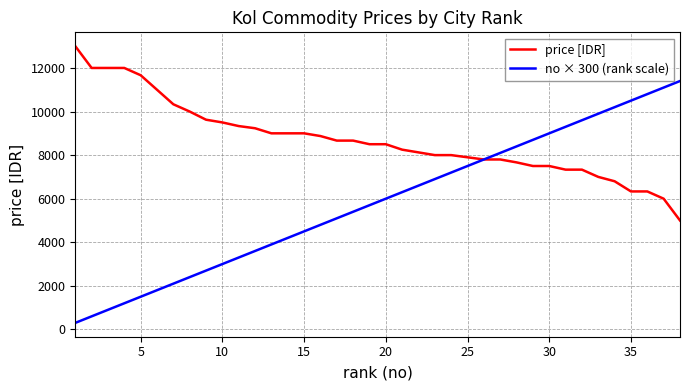

Reading right to left, extract all data points from this chart.

price [IDR]: 5000	6000	6333	6333	6800	7000	7333	7333	7500	7500	7666	7800	7800	7900	8000	8000	8125	8250	8500	8500	8666	8666	8875	9000	9000	9000	9233	9333	9500	9625	10000	10333	11000	11666	12000	12000	12000	13000
no × 300 (rank scale): 11400	11100	10800	10500	10200	9900	9600	9300	9000	8700	8400	8100	7800	7500	7200	6900	6600	6300	6000	5700	5400	5100	4800	4500	4200	3900	3600	3300	3000	2700	2400	2100	1800	1500	1200	900	600	300